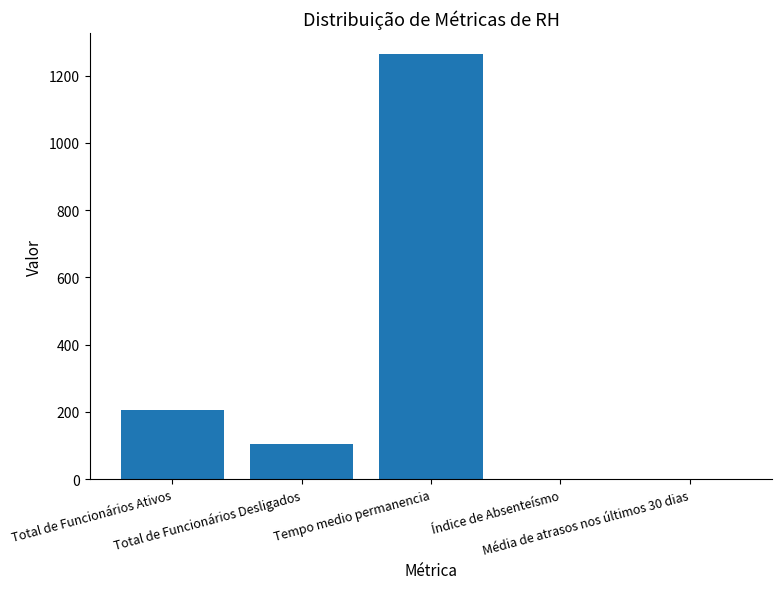

Are the bars horizontal?

No